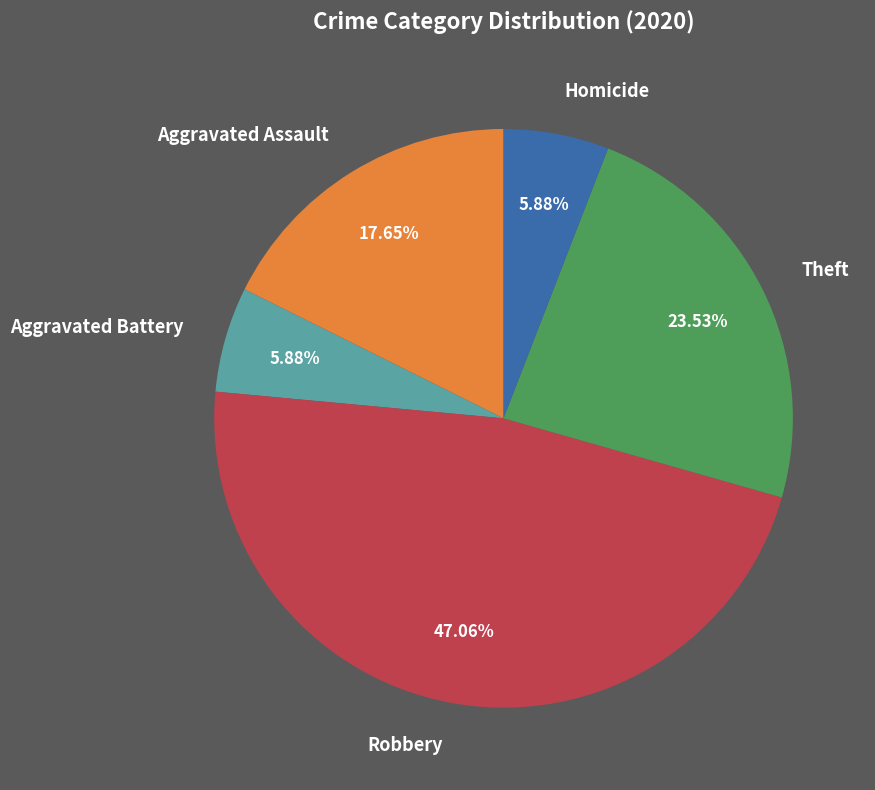

Which slice is the largest?

Robbery